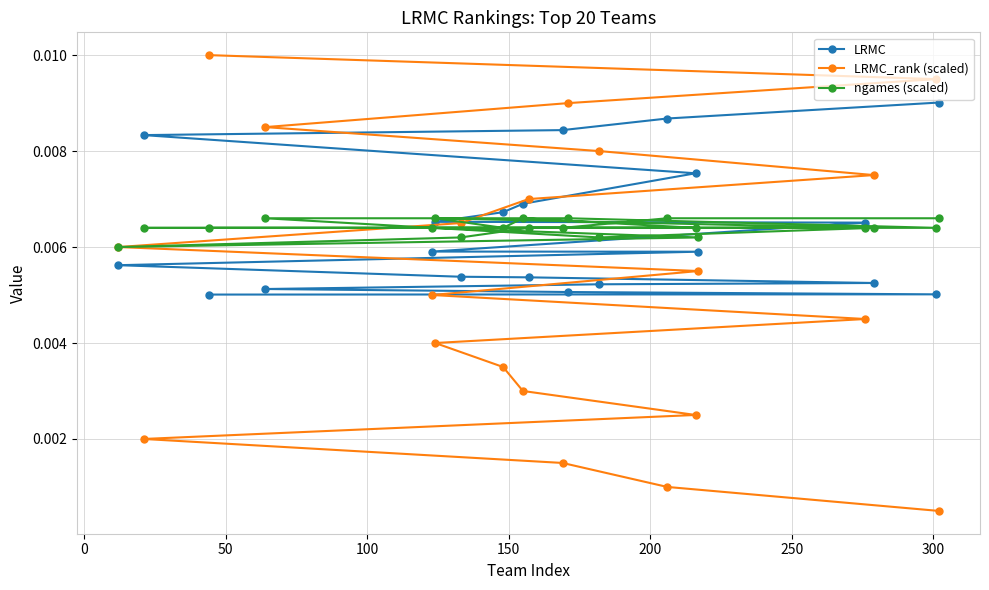

At how many categories does at least one series exceed 0?

20